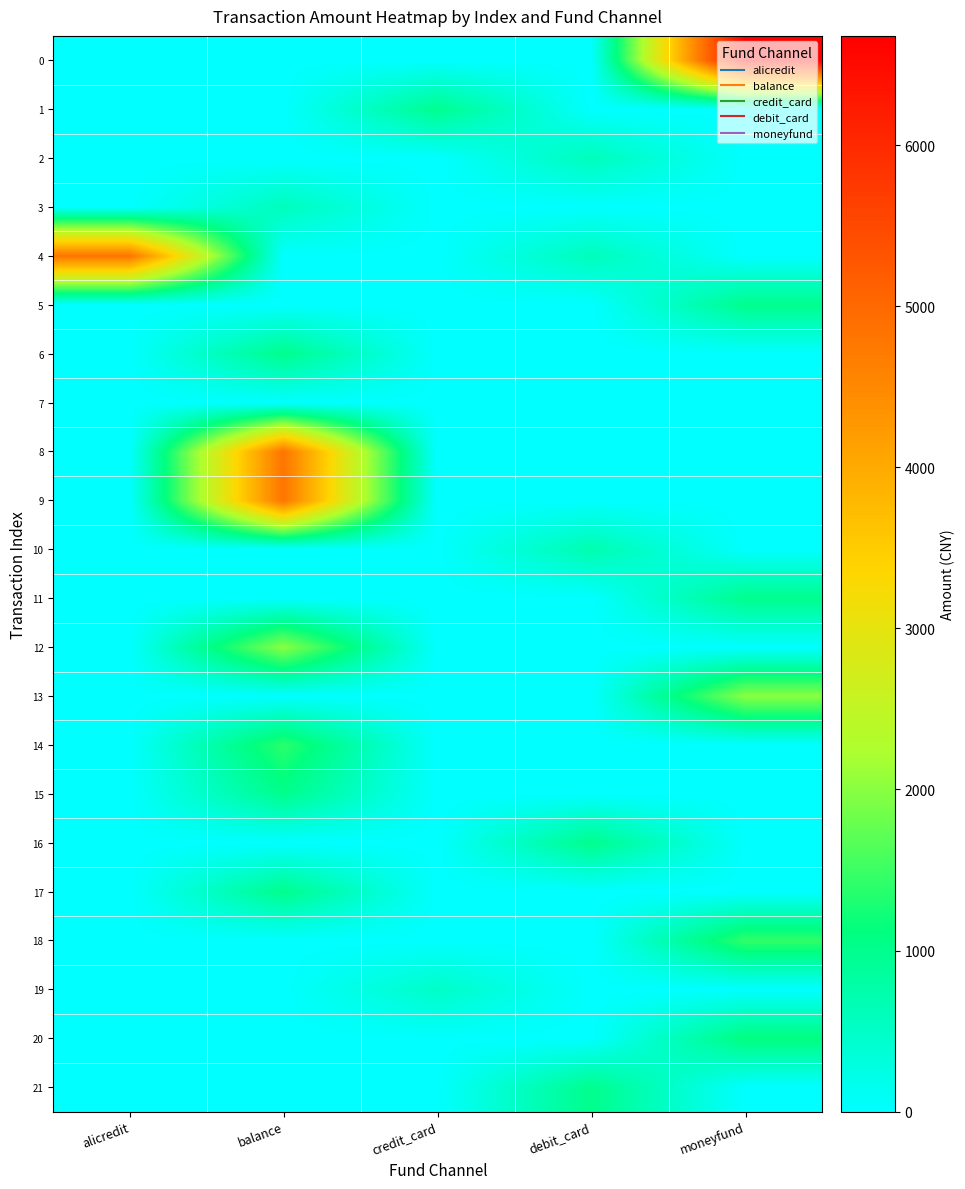

Rank the series at moneyfund from highest to lowest value.

0, 13, 18, 20, 11, 5, 1, 2, 3, 4, 6, 7, 8, 9, 10, 12, 14, 15, 16, 17, 19, 21